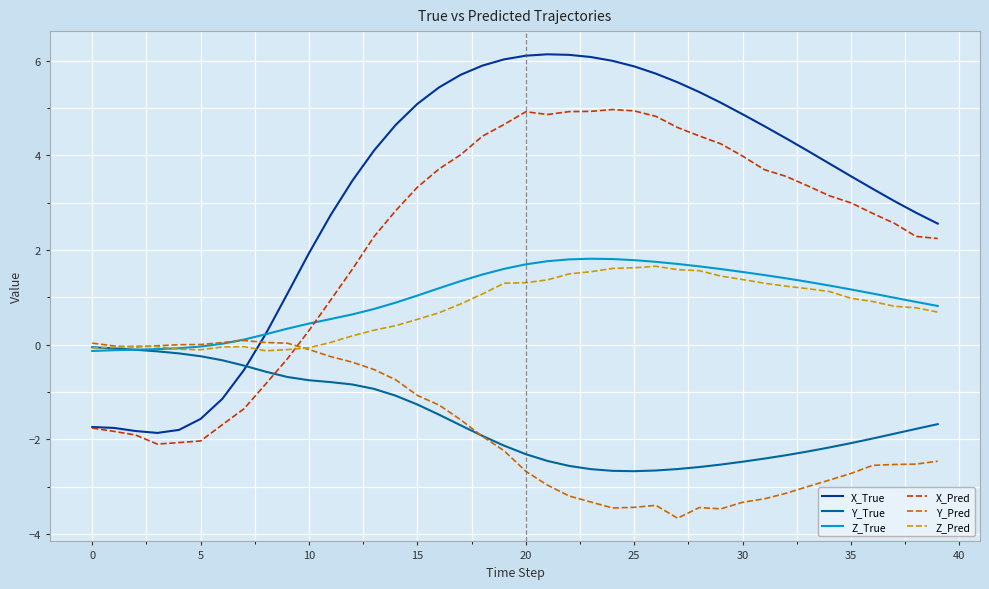

Which series has the largest total across all categories?

X_True